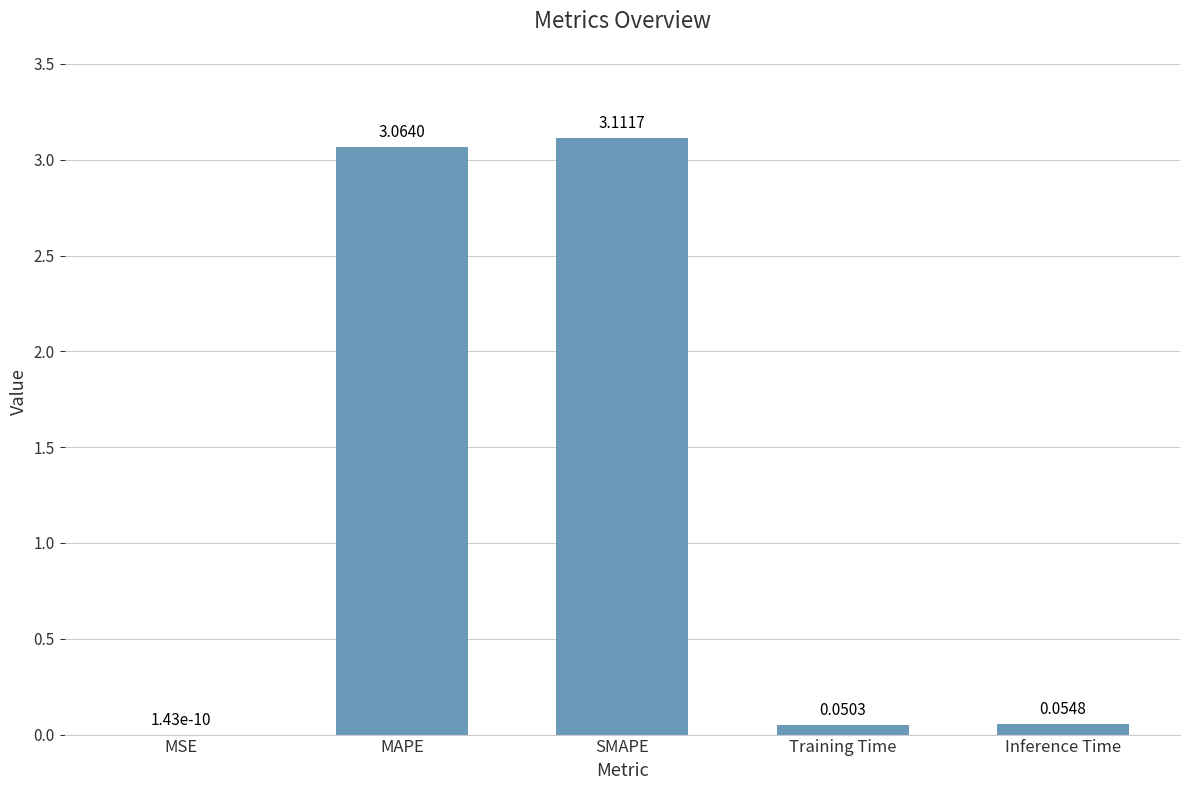

The chart shows a value of 3.1 at SMAPE. True or false?

True